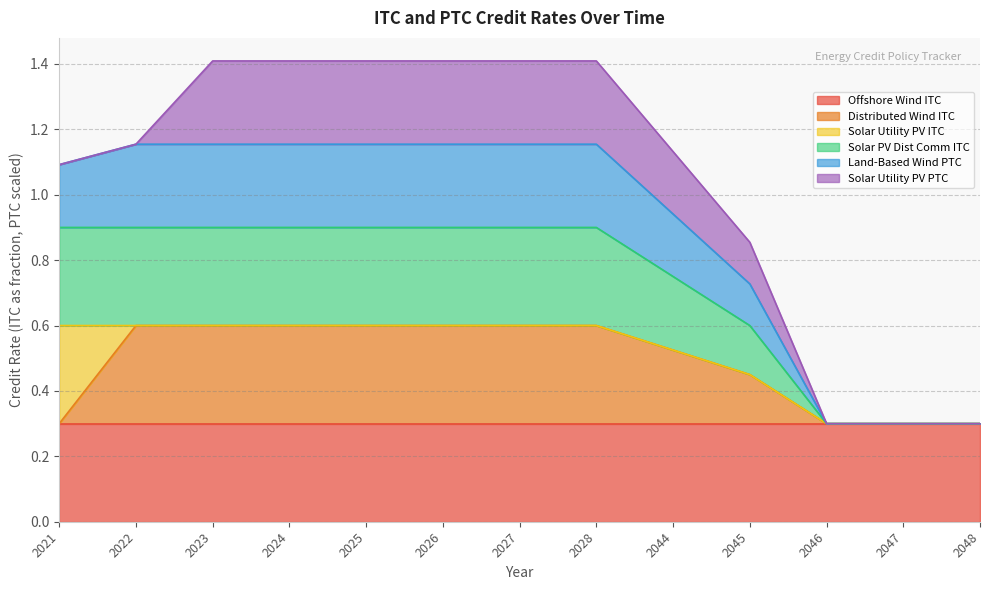

How many lines are shown in the chart?

6